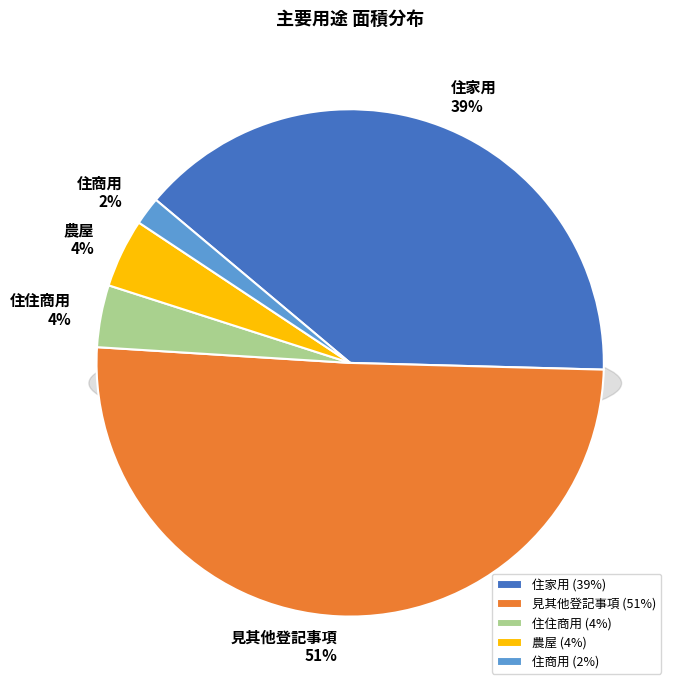

Is it true that 22 is 1% of the pie?

True